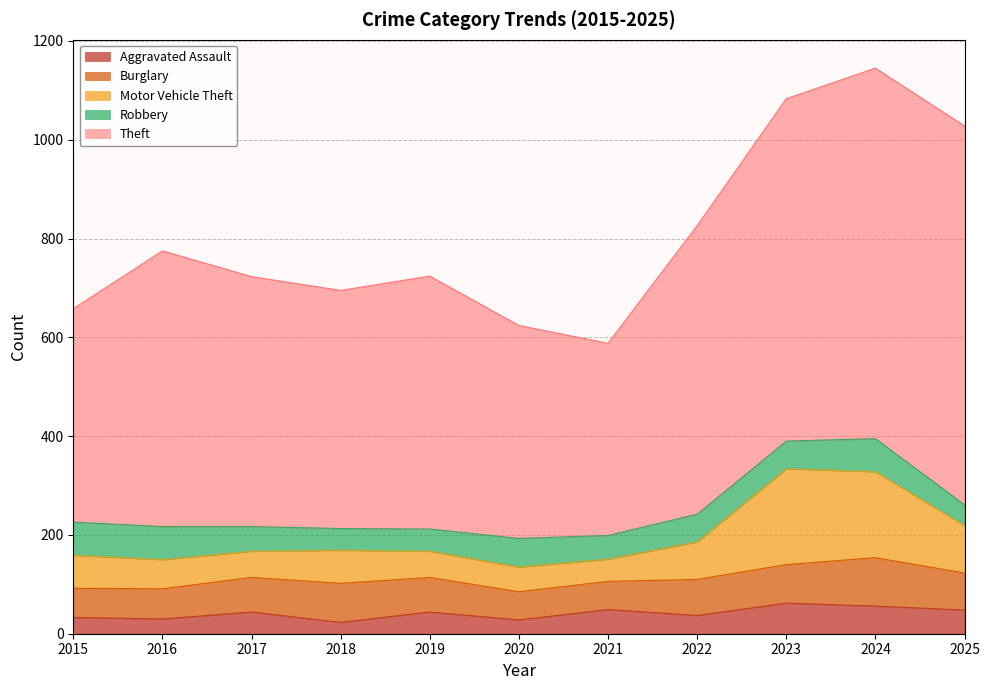

Reading left to right, transcribe all the data shown in this chart.

Aggravated Assault: 33	30	44	23	44	28	49	37	62	56	48
Burglary: 59	61	70	79	70	57	57	73	78	98	75
Motor Vehicle Theft: 67	59	53	67	53	50	45	76	194	174	96
Robbery: 67	67	50	44	45	58	48	56	56	67	42
Theft: 432	558	506	482	512	431	389	584	693	750	767